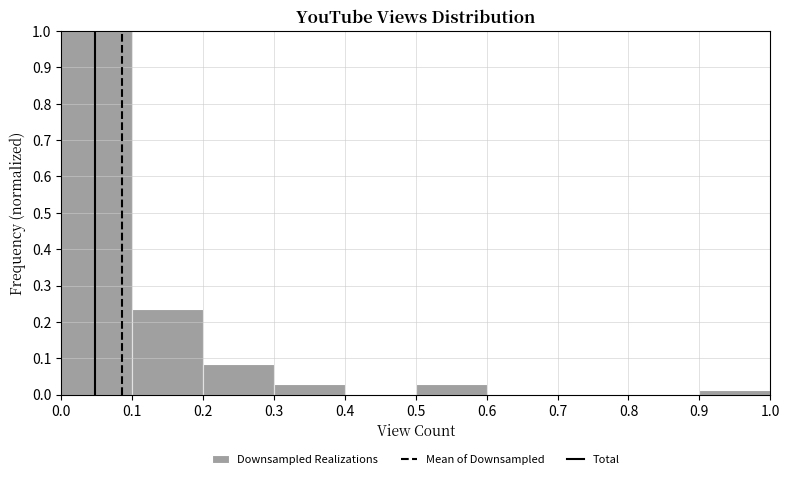

Reading left to right, list every bar in this chart as the range it spans on the x-axis followed by its height. The values are not printed on the chart, so give them approximately, as read against the axis.

0.0 to 0.1: 1.00
0.1 to 0.2: 0.24
0.2 to 0.3: 0.08
0.3 to 0.4: 0.03
0.4 to 0.5: 0
0.5 to 0.6: 0.03
0.6 to 0.7: 0
0.7 to 0.8: 0
0.8 to 0.9: 0
0.9 to 1.0: 0.01